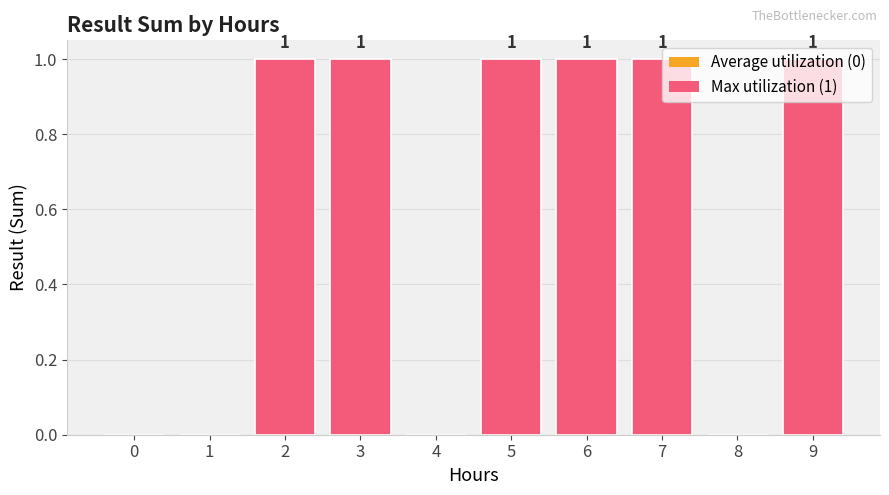

Reading right to left, list all the values displayed in this chart.

1	0	1	1	1	0	1	1	0	0